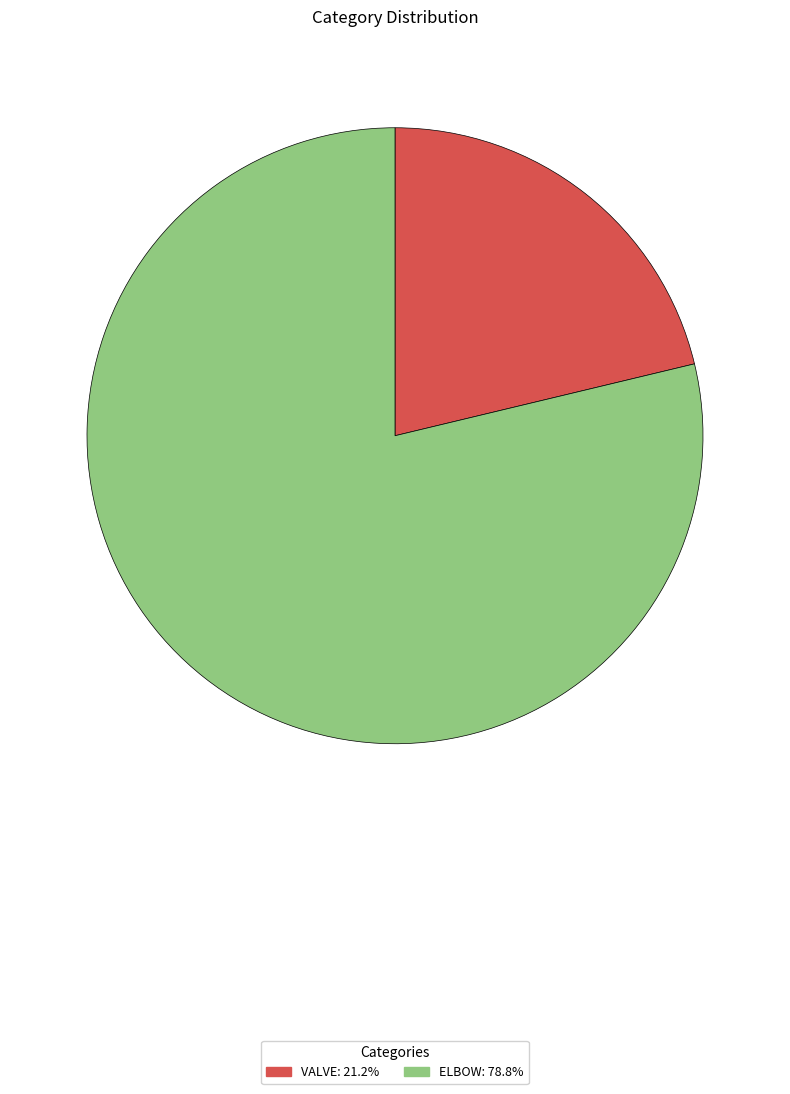

How many segments does this pie chart have?

2